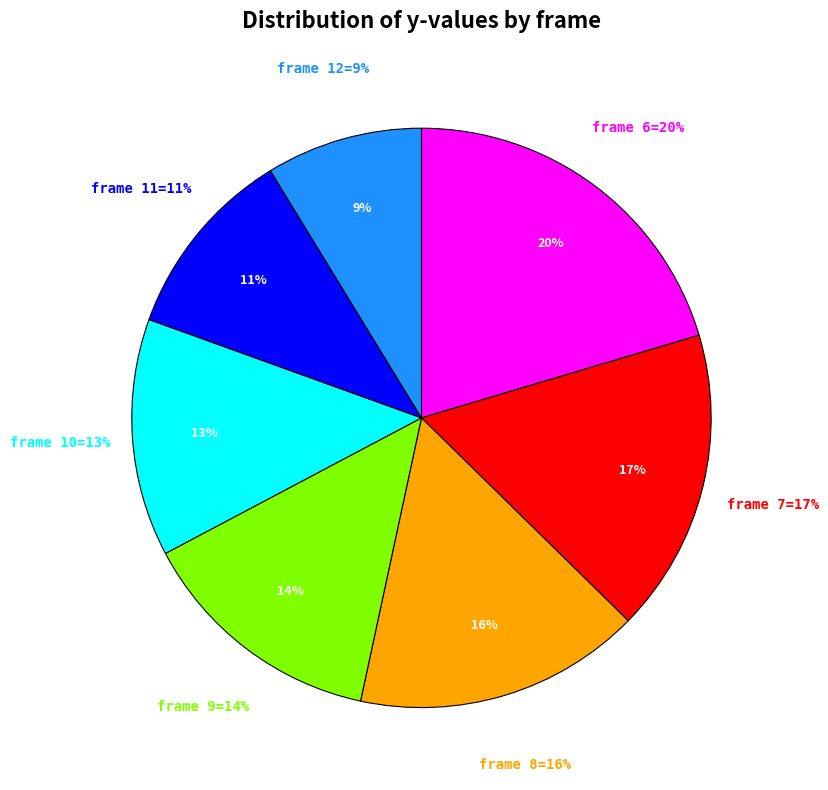

Which has a higher value, frame 11 or frame 10?

frame 10